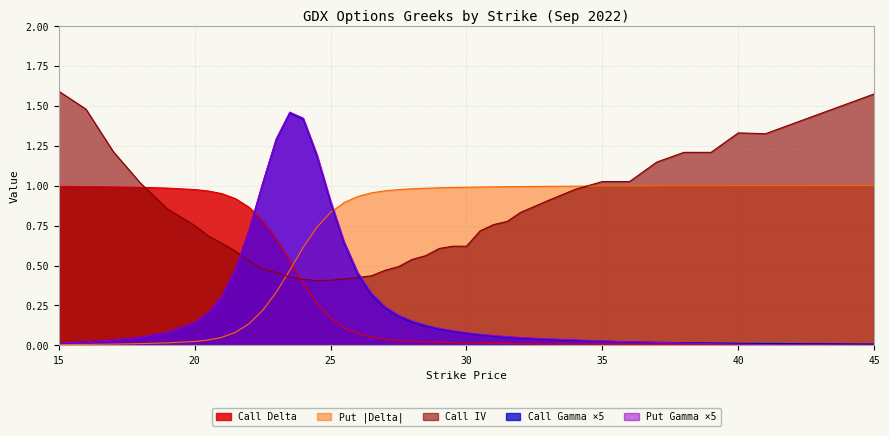

List the labels in order of gamma value, smallest first.

45, 41, 40, 39, 15, 38, 37, 36, 16, 35, 34, 17, 33, 32, 18, 31.5, 31, 30.5, 30, 19, 29.5, 29, 28.5, 20, 28, 27.5, 20.5, 27, 21, 26.5, 26, 21.5, 25.5, 22, 25, 22.5, 24.5, 23, 24, 23.5